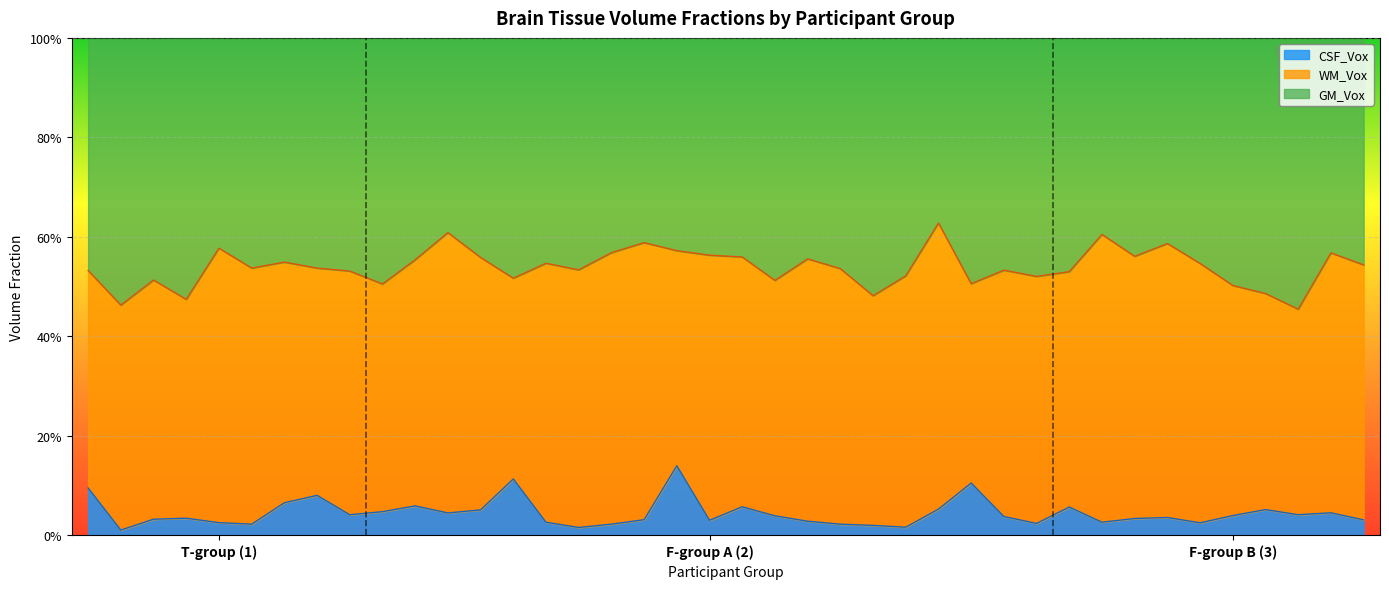

True or false: GM_Vox and CSF_Vox intersect in this chart.

False